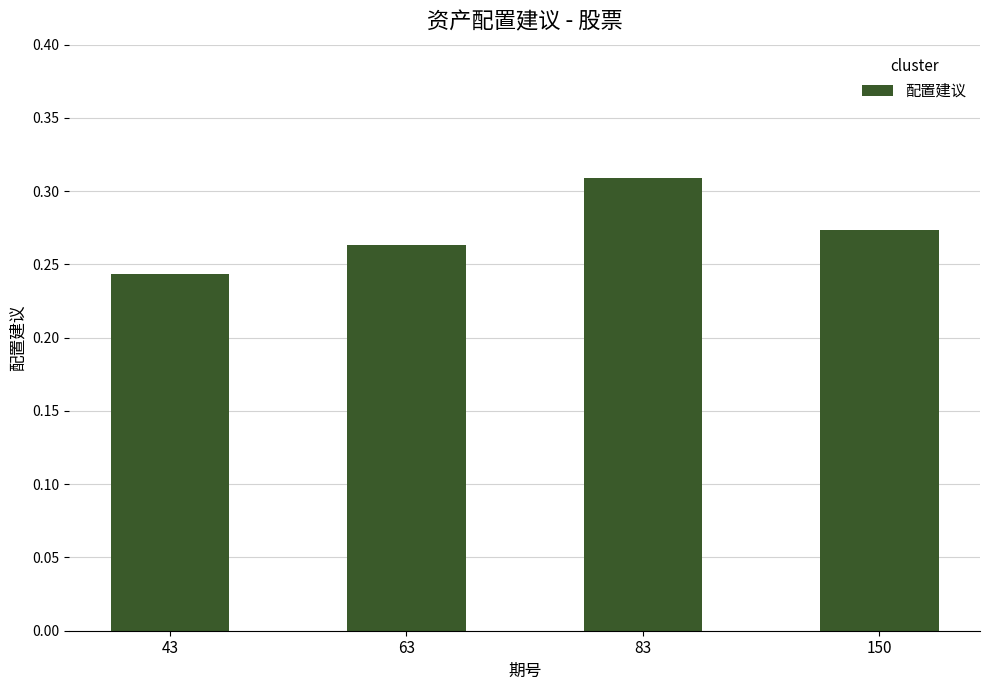

Where is the data nearest to the value 0?

43